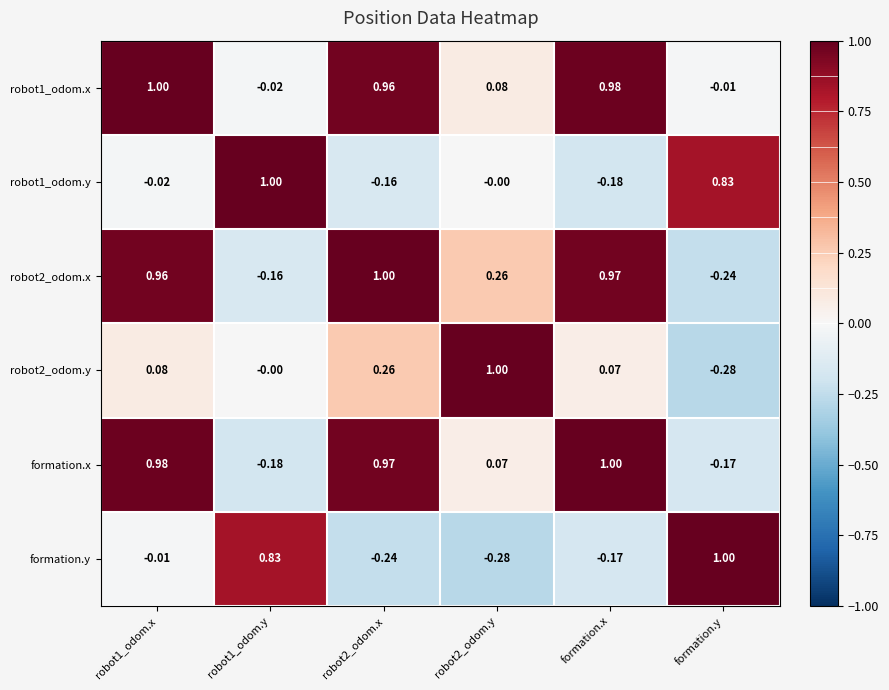

Is the value of robot1_odom.x at formation.x greater than the value of robot2_odom.y at formation.y?

Yes